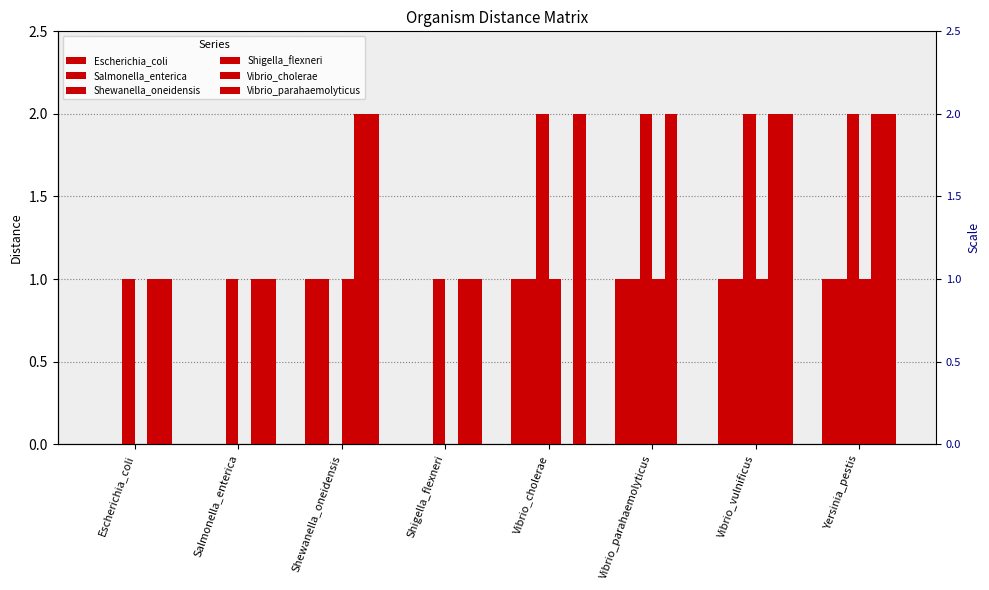

Rank the categories by Shewanella_oneidensis value from highest to lowest.

Vibrio_cholerae, Vibrio_parahaemolyticus, Vibrio_vulnificus, Yersinia_pestis, Escherichia_coli, Salmonella_enterica, Shigella_flexneri, Shewanella_oneidensis